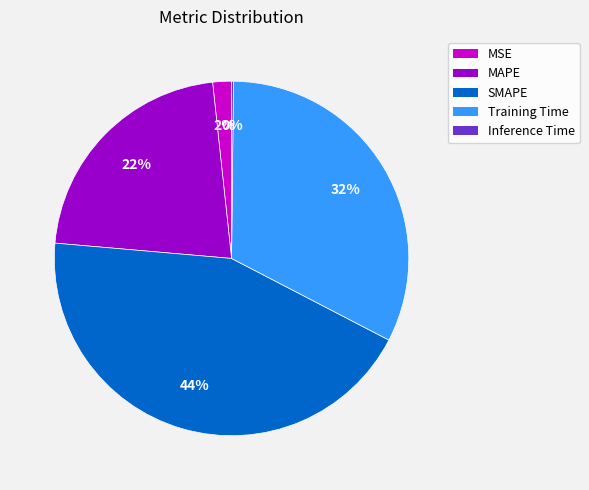

True or false: Training Time accounts for 41% of the total.

False